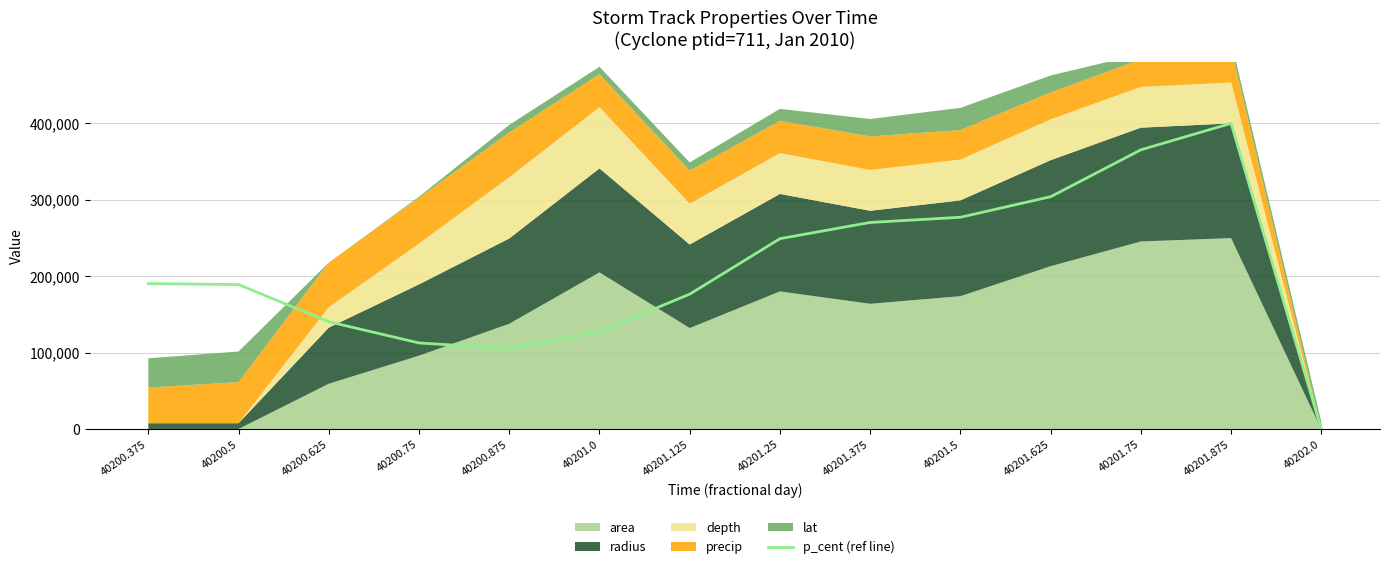

Which category has the highest value in the p_cent (ref line) series?

40201.875